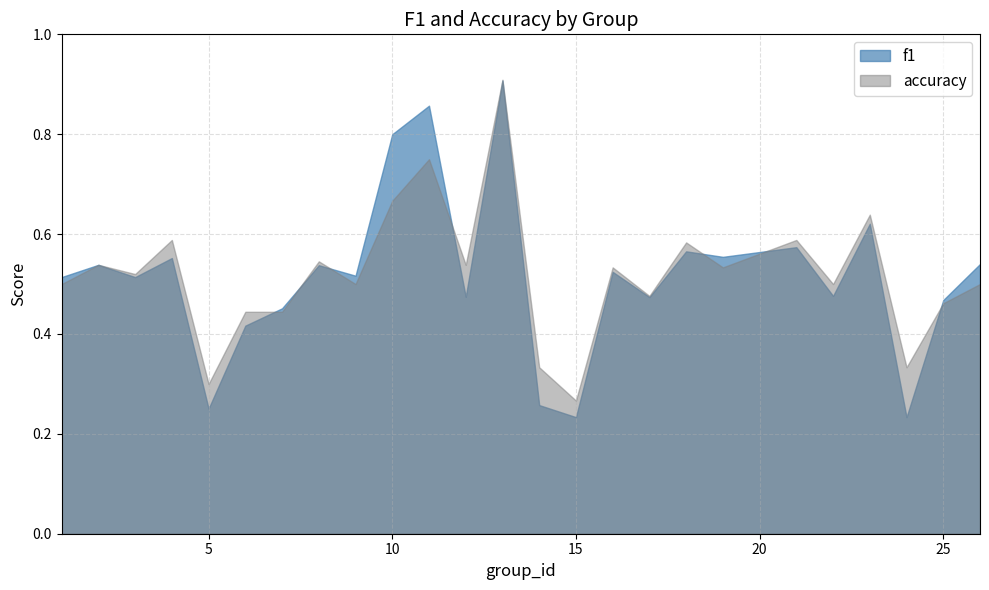

Which category has the lowest value in the f1 series?

24